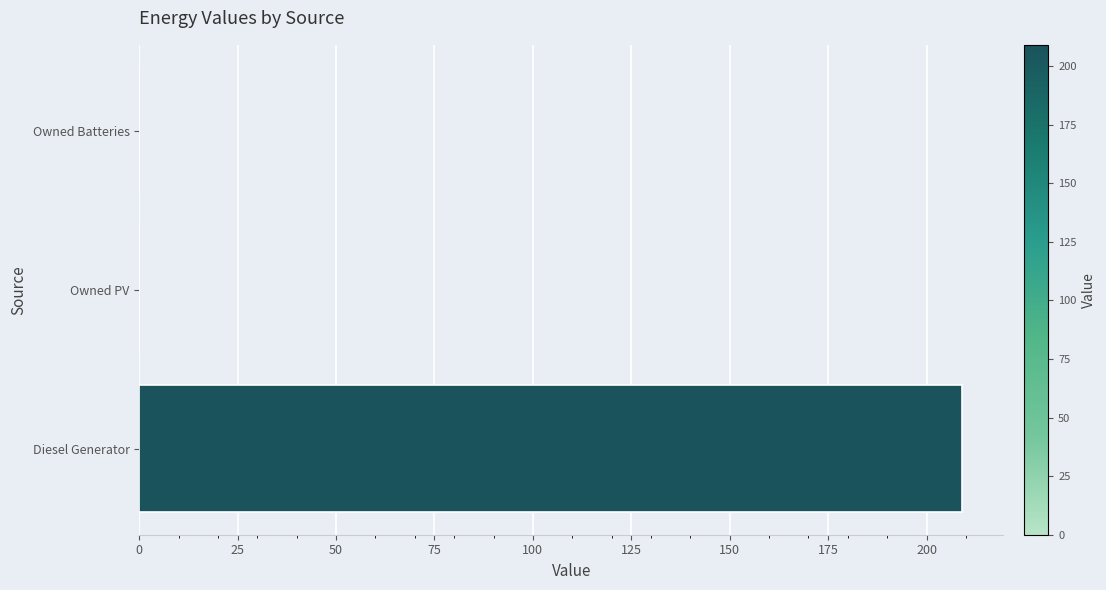

Read the value at Diesel Generator.

209.0